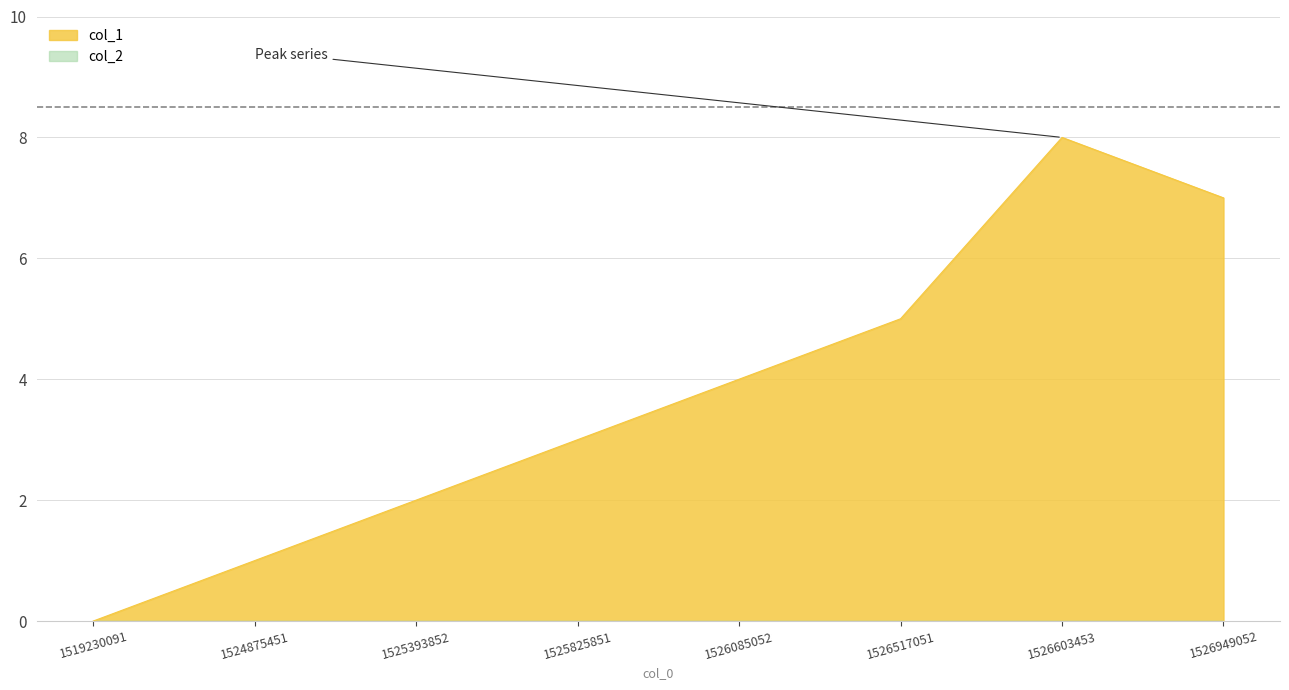

Which category has the lowest value across all series?

1519230091